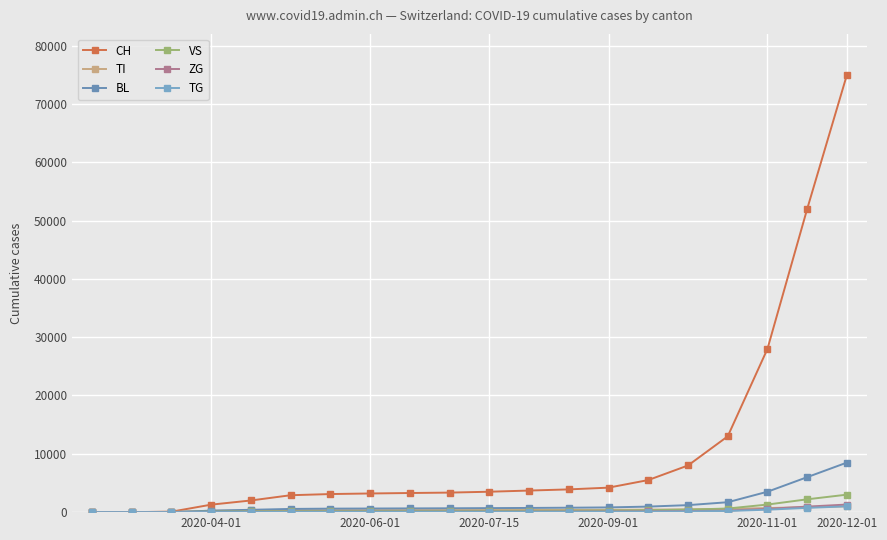

How many data points does each series have?

20